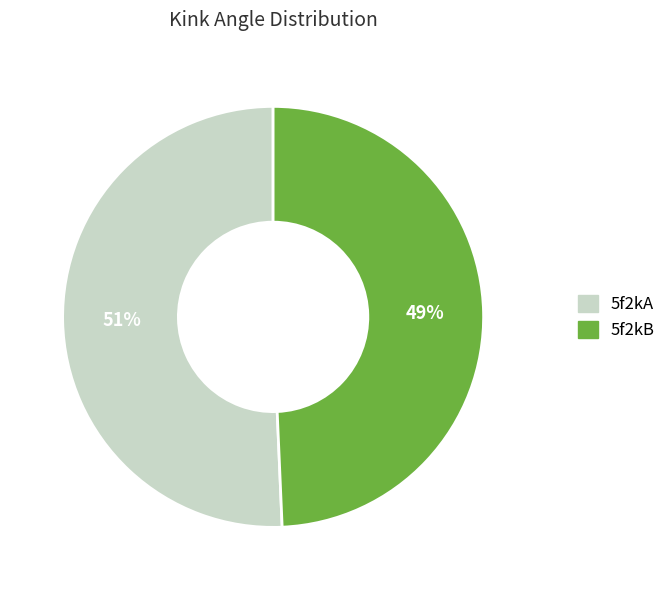

Do 5f2kA and 5f2kB together represent more than half of the pie?

Yes